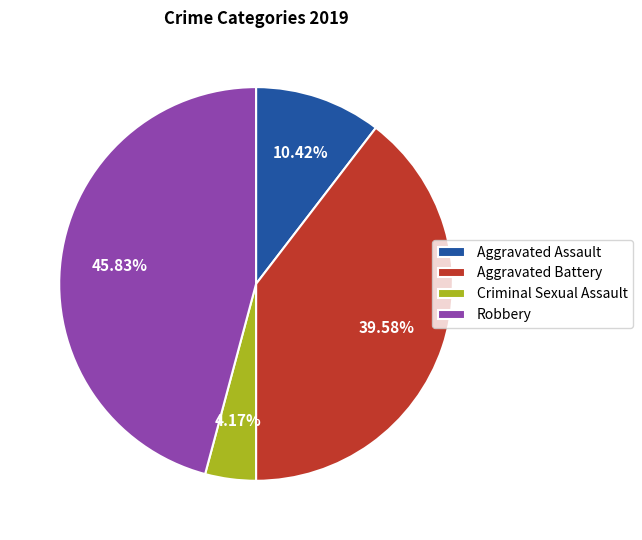

Count the number of slices in the pie.

4